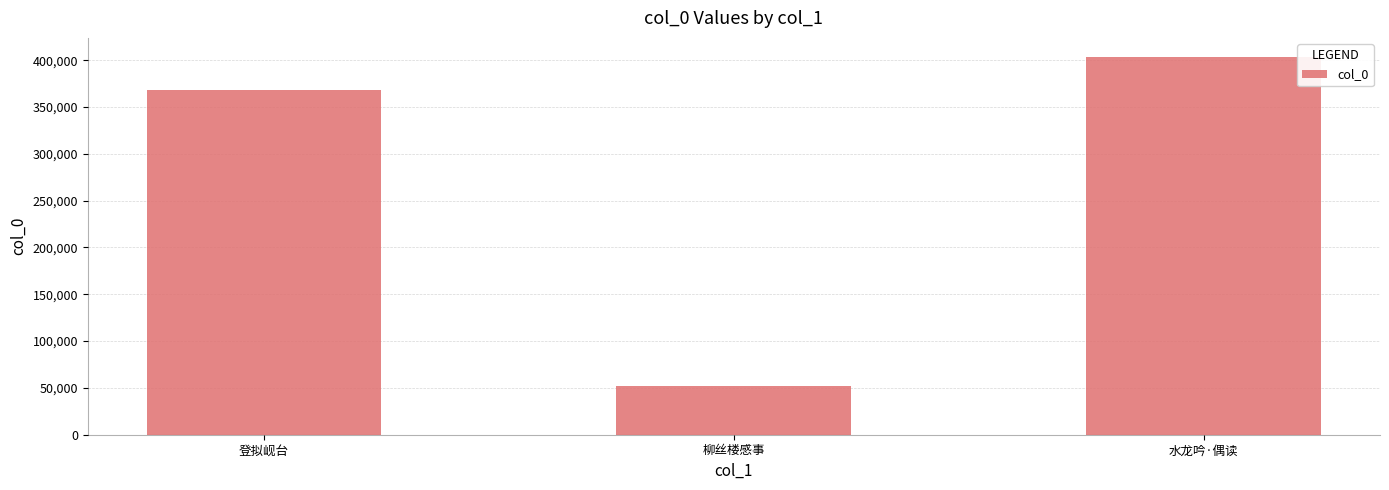

The chart shows a value of 152415 at 登拟岘台. True or false?

False